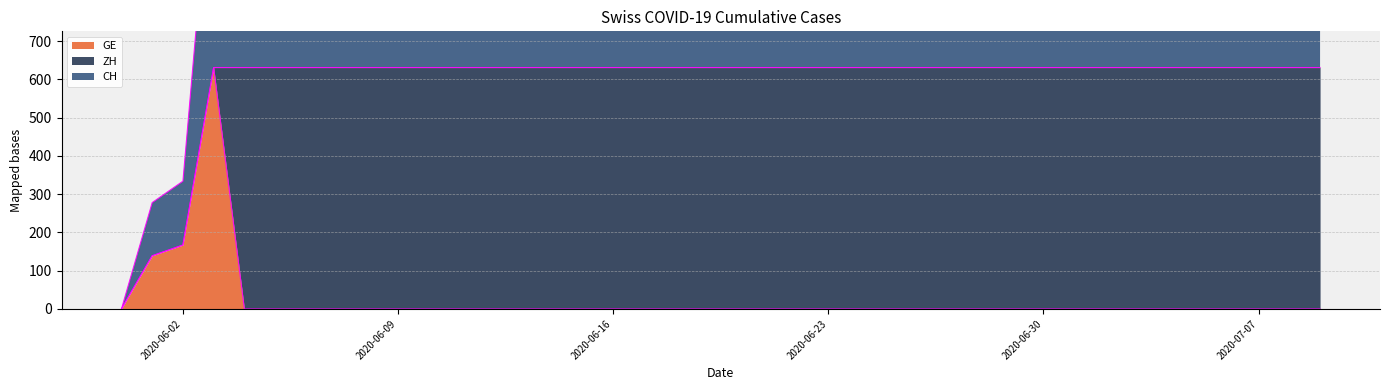

Does the chart have visible grid lines?

Yes